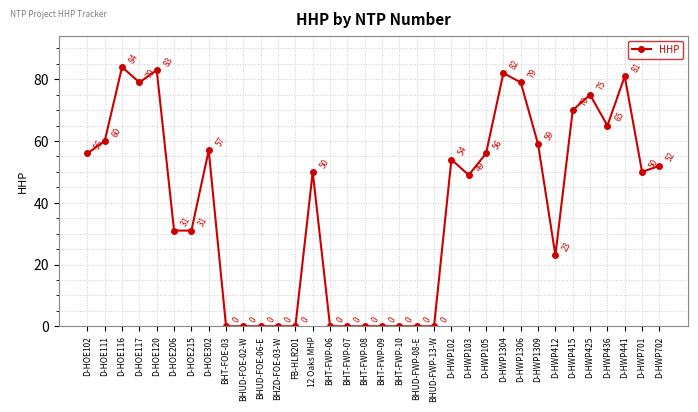

The value at D-HOE117 is 79. True or false?

True